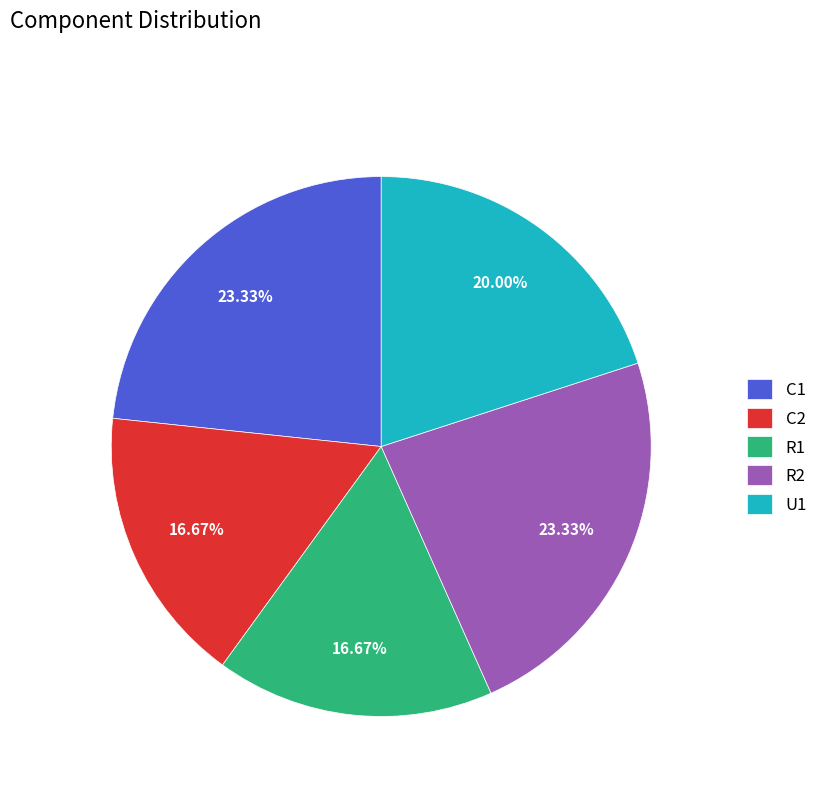

What percentage is the C2 slice, to the nearest percent?

17%